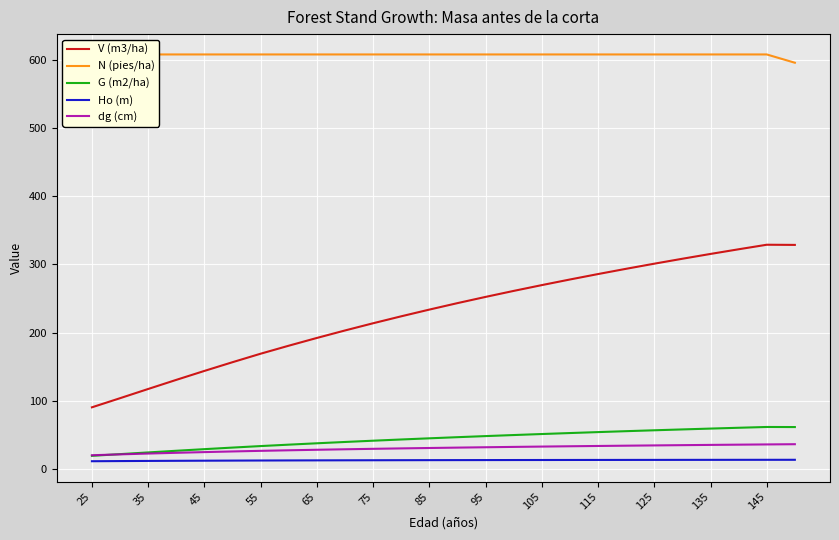

What is the lowest value of the dg (cm) series?

20.0